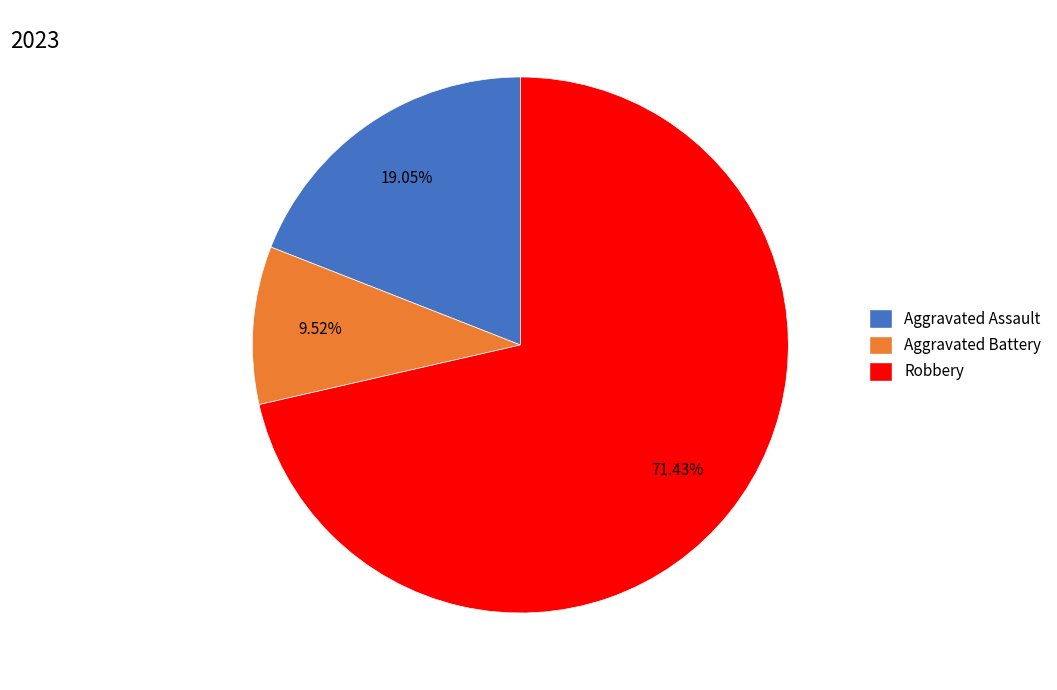

Which slice is the smallest?

Aggravated Battery